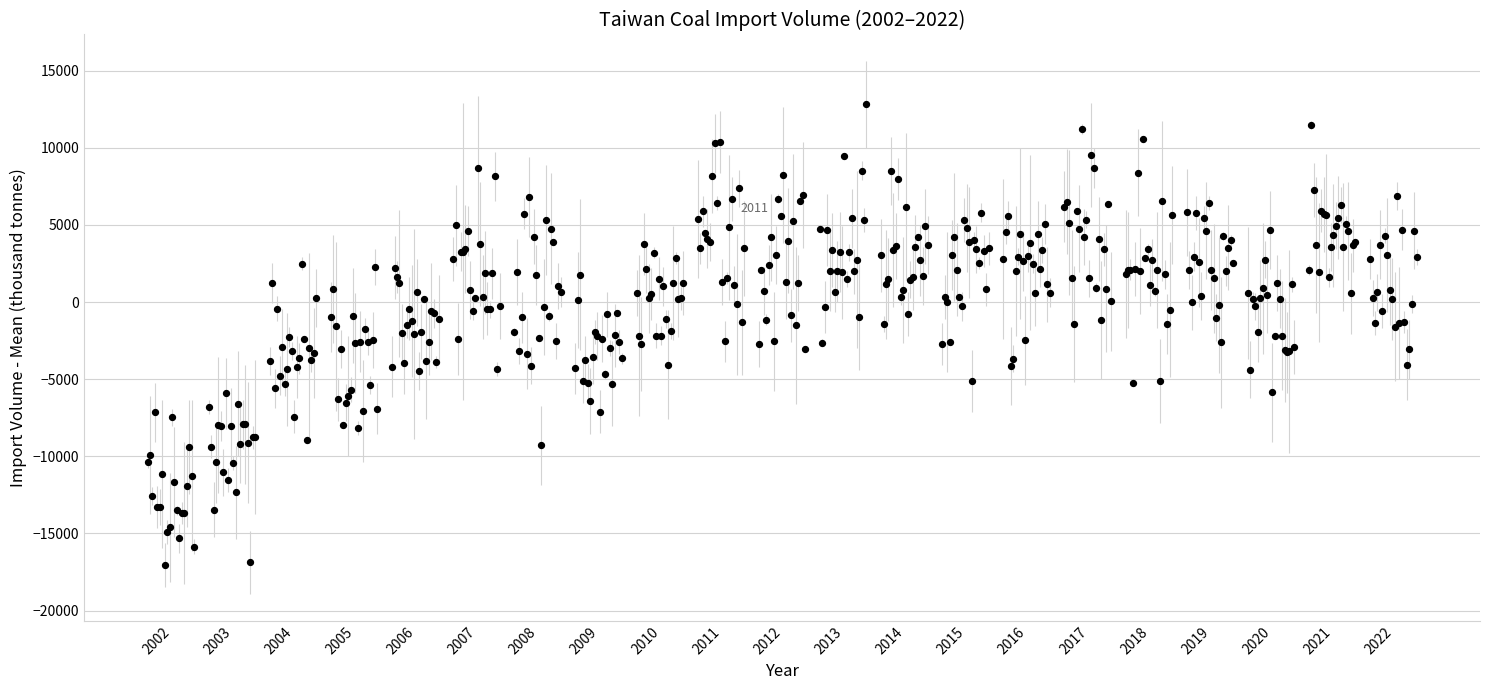

What is the range of Y values (max minus min)?

29861.4